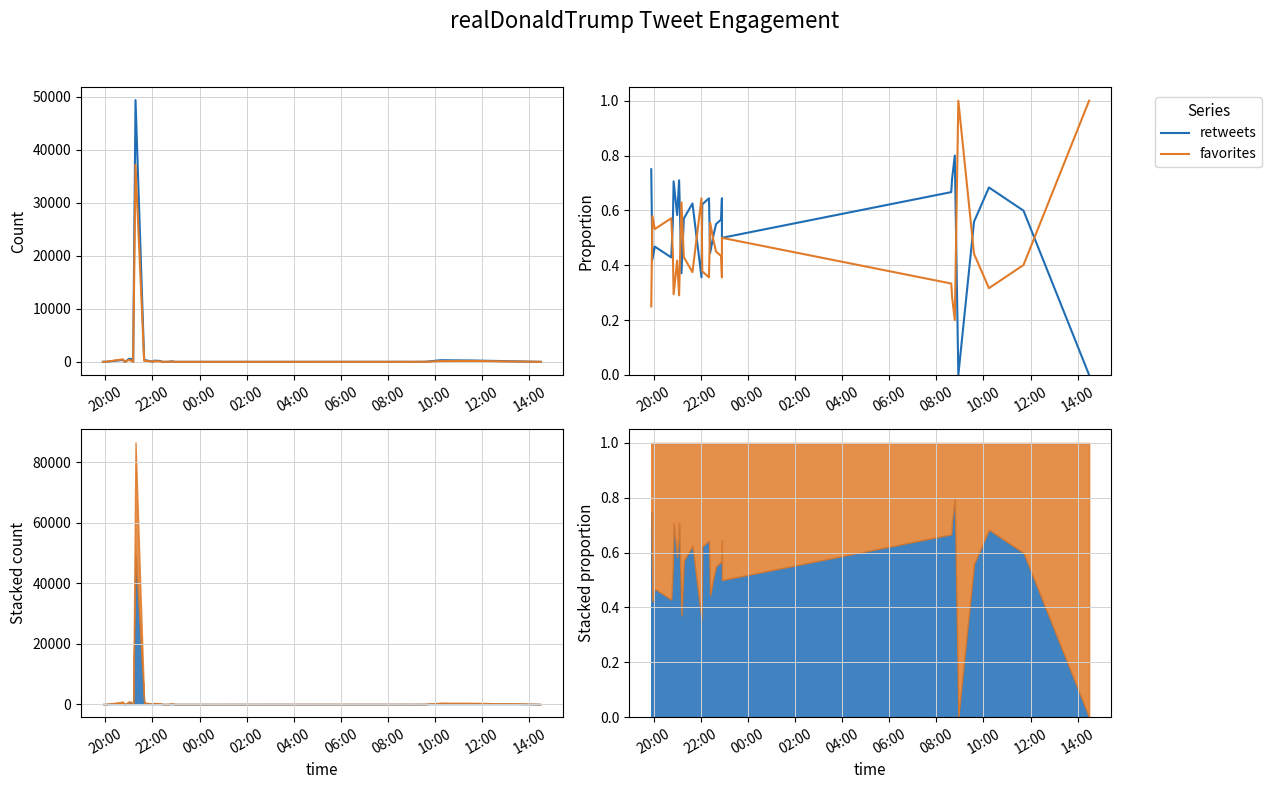

Rank the series by their average value, from lowest to highest.

favorites, retweets